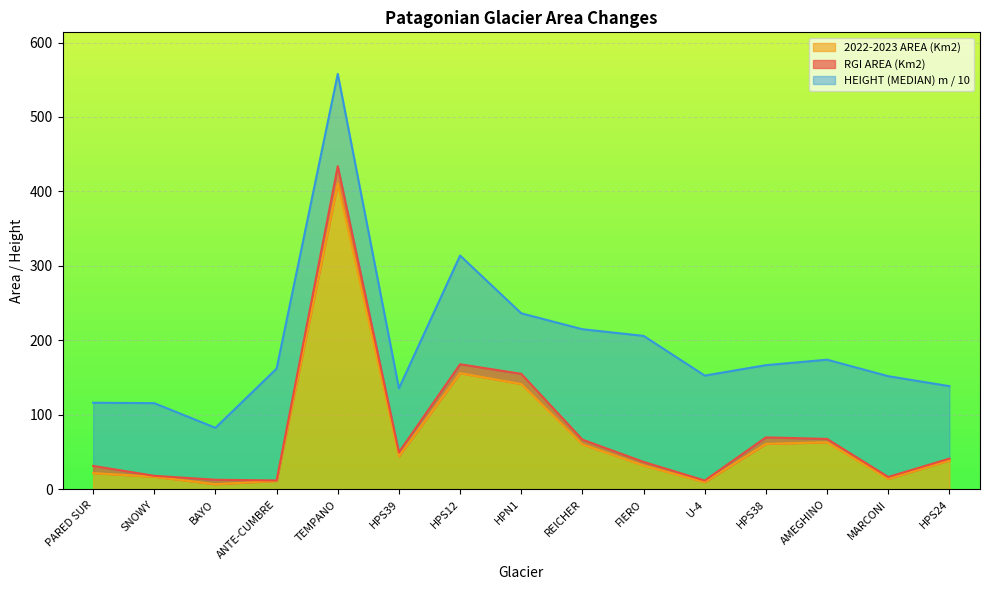

True or false: RGI AREA (Km2) has a value of 27.1 at HPS39.

False